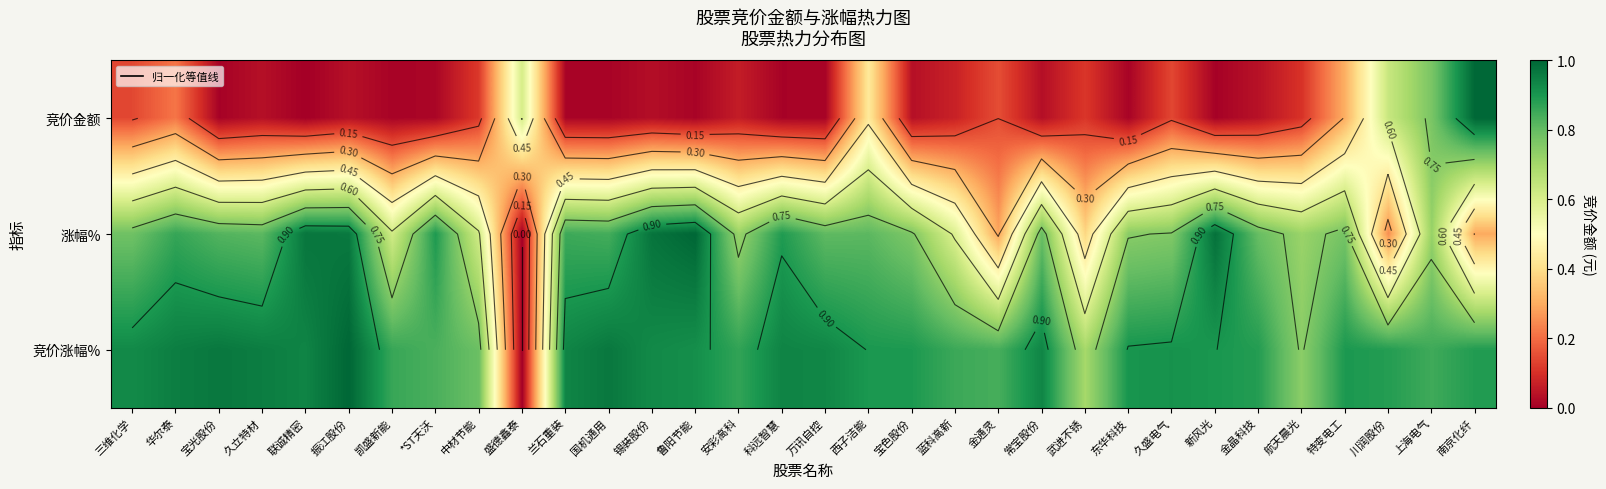

What is the highest value of the 竞价金额 series?

1.0